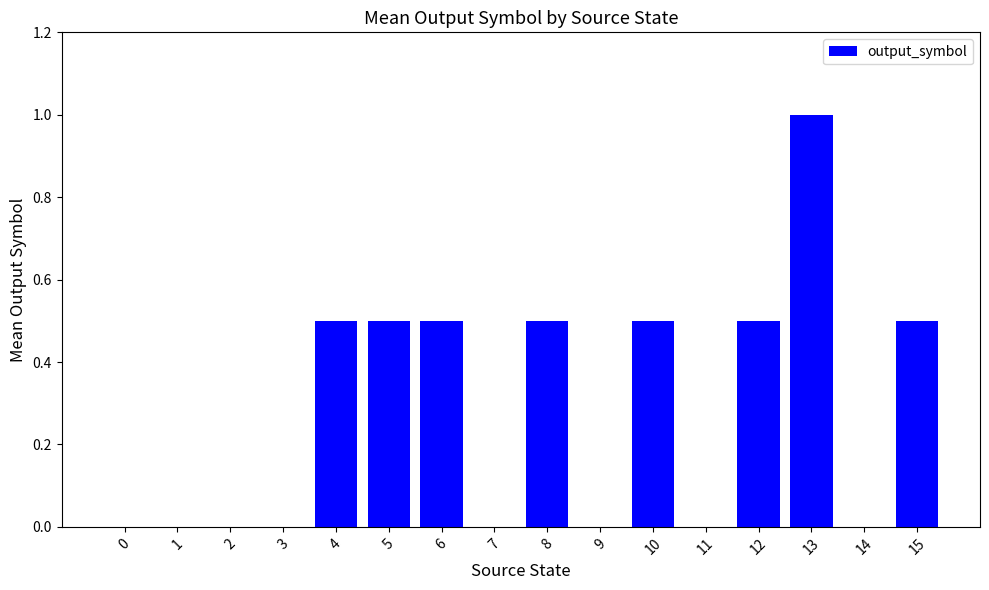

Count the number of data series in this chart.

1